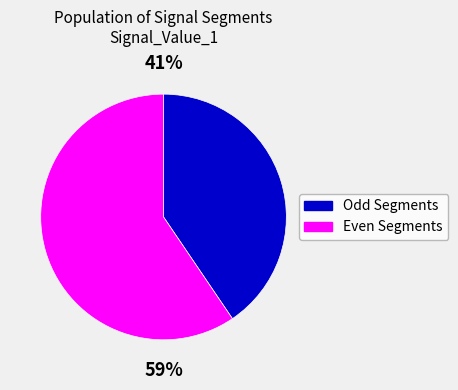

What is the majority slice?

Even Segments